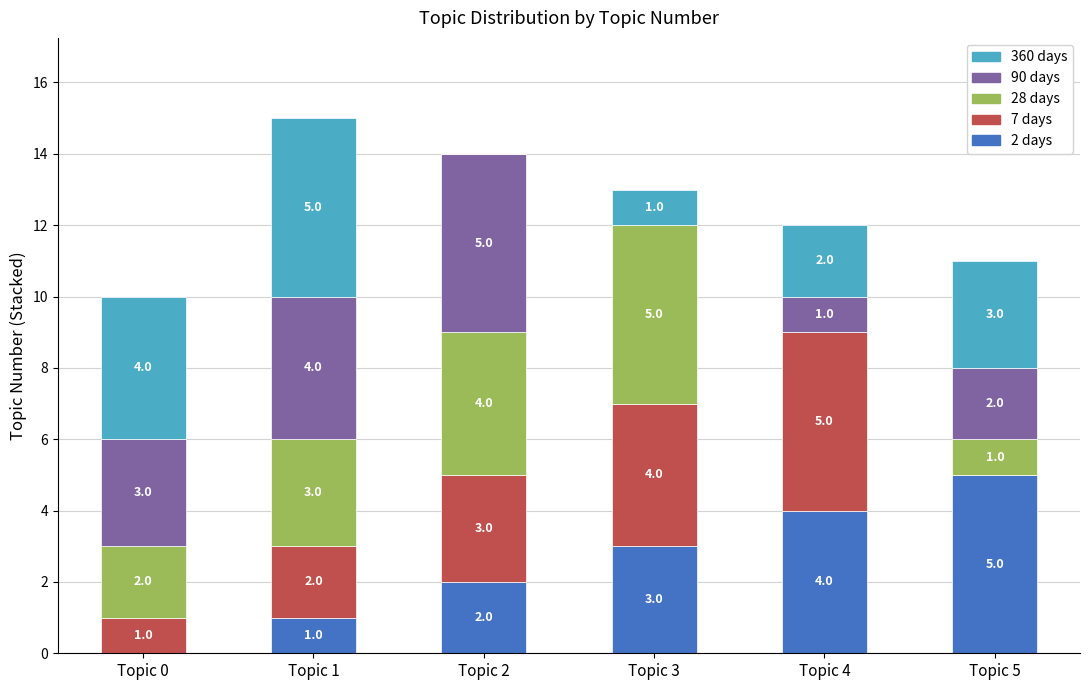

What are all the series names shown in the legend?

360 days, 90 days, 28 days, 7 days, 2 days